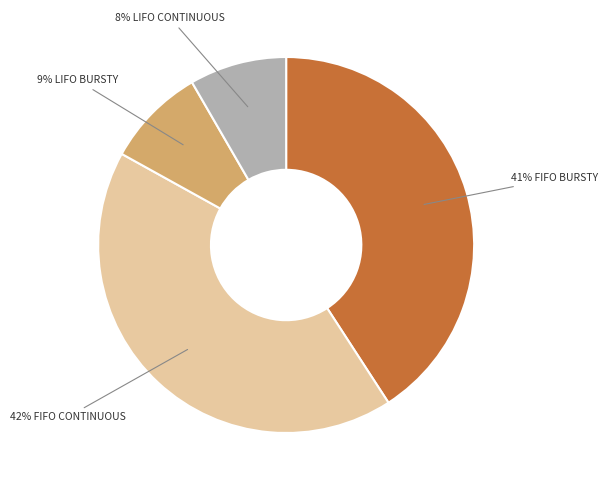

How many slices are in this pie chart?

4